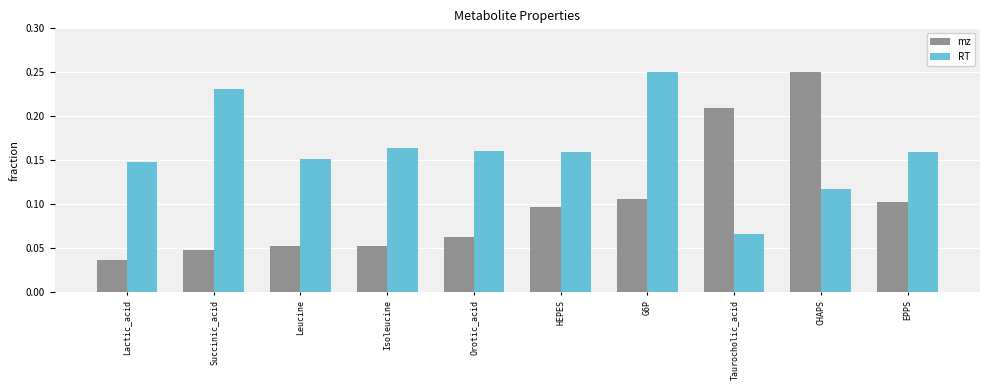

How many bars are there in total?

20